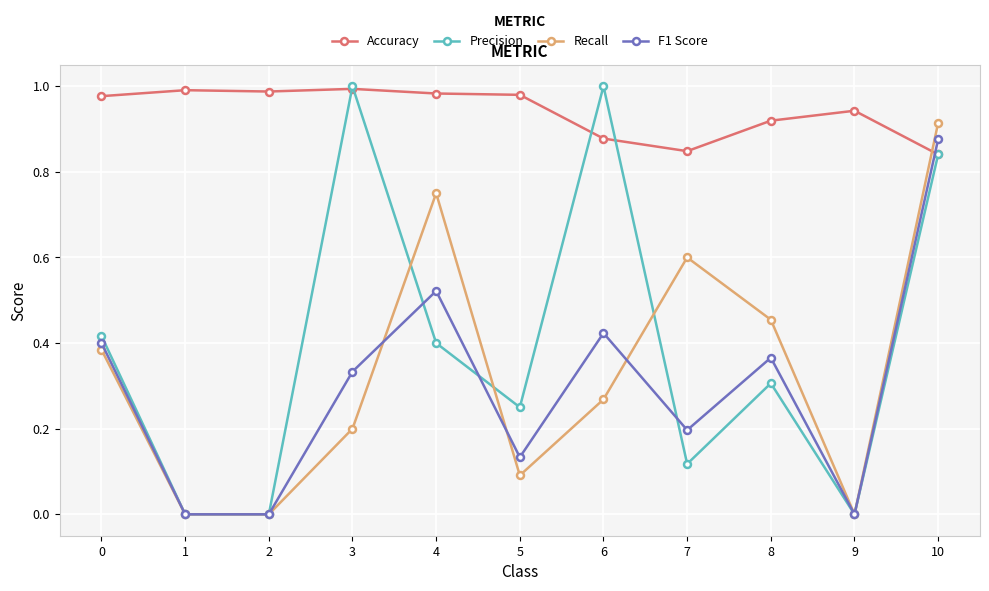

How many times do Recall and Accuracy cross each other?

1